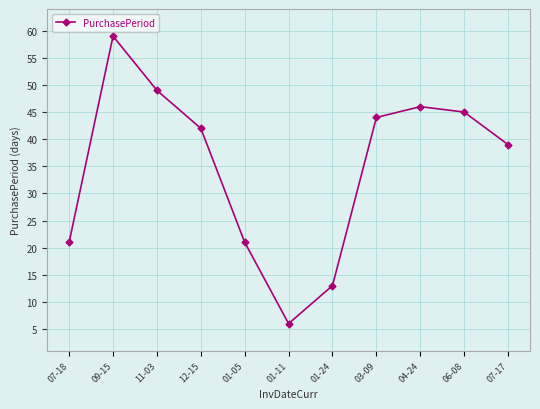

Where is the first local minimum?

01-11